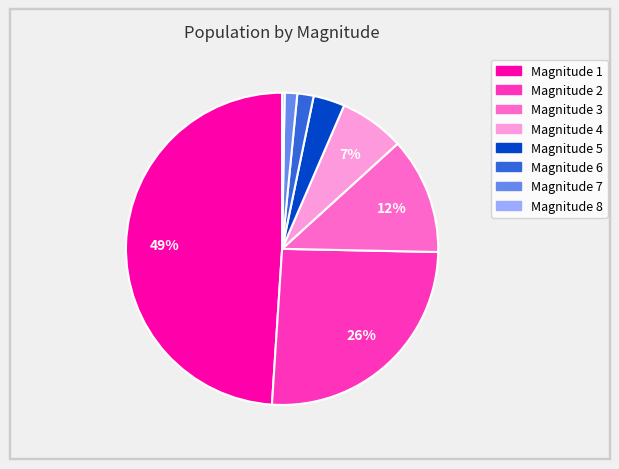

To the nearest percent, what is the average slice percentage?

12%